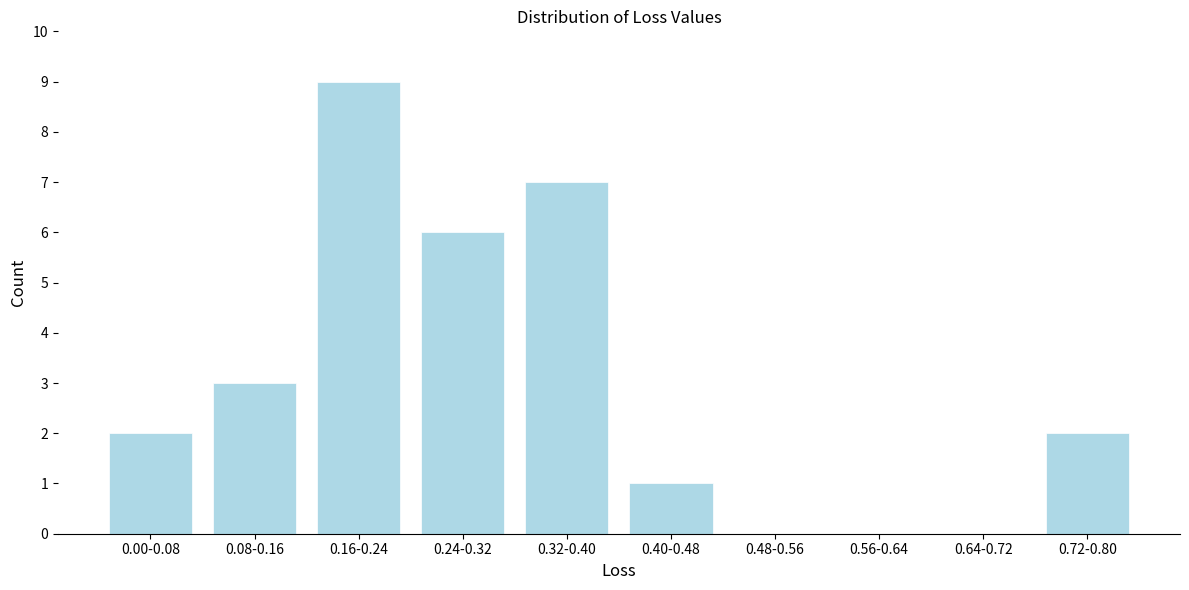

Reading right to left, transcribe all the data shown in this chart.

0.72-0.80=2	0.64-0.72=0	0.56-0.64=0	0.48-0.56=0	0.40-0.48=1	0.32-0.40=7	0.24-0.32=6	0.16-0.24=9	0.08-0.16=3	0.00-0.08=2